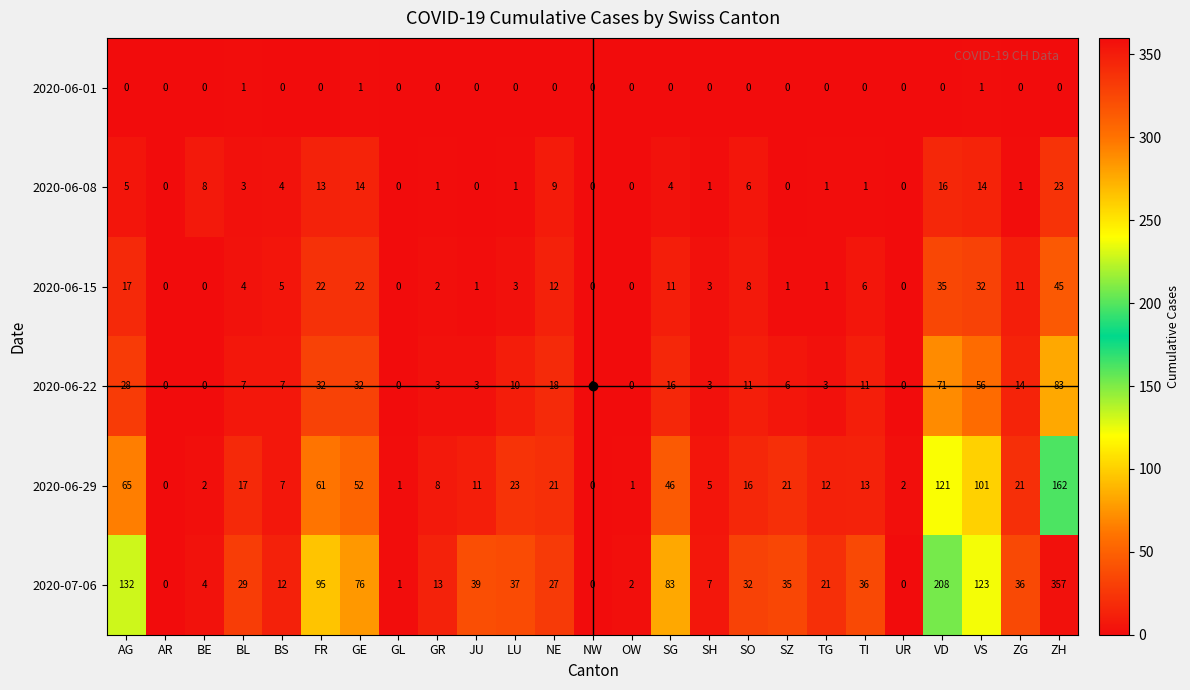

What is the greatest value displayed?

357